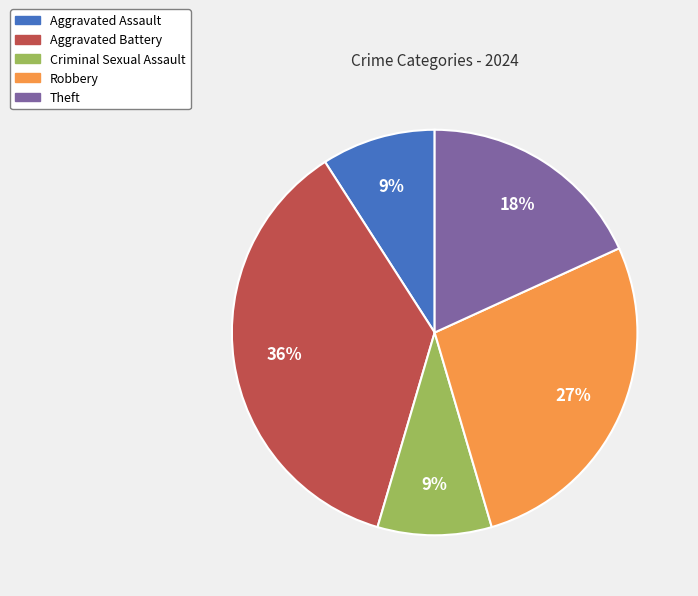

True or false: Aggravated Assault accounts for 9% of the total.

True